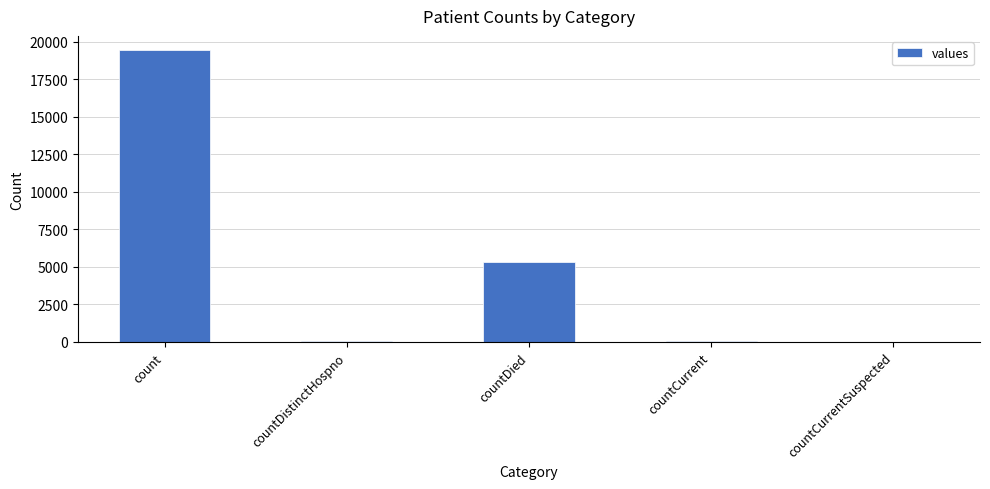

What is the average value?

4975